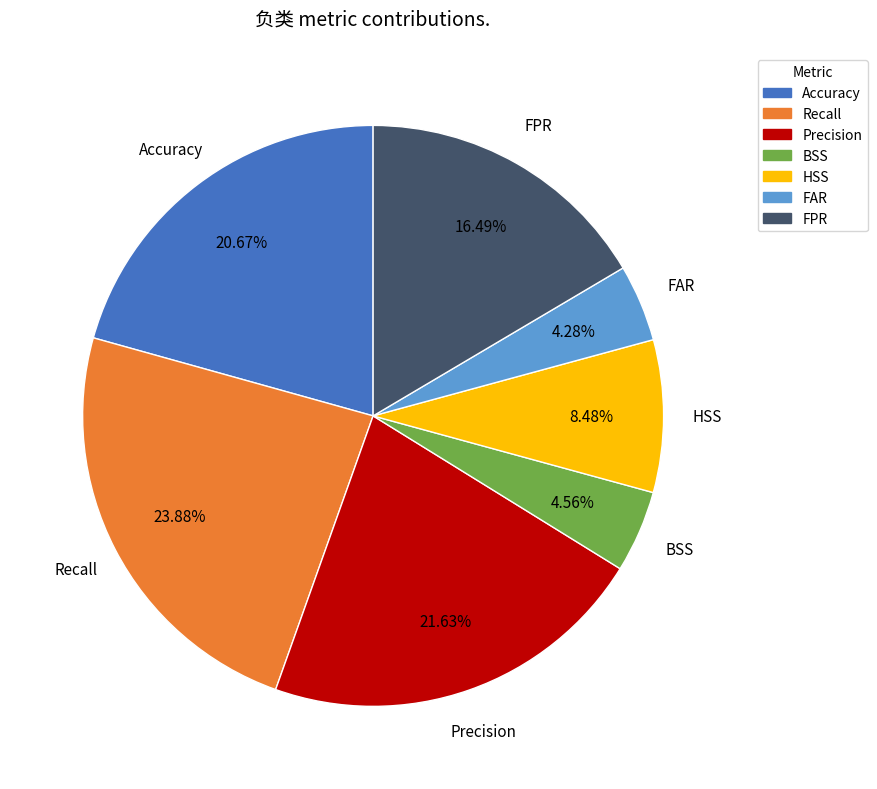

What is the largest slice in the pie chart?

Recall